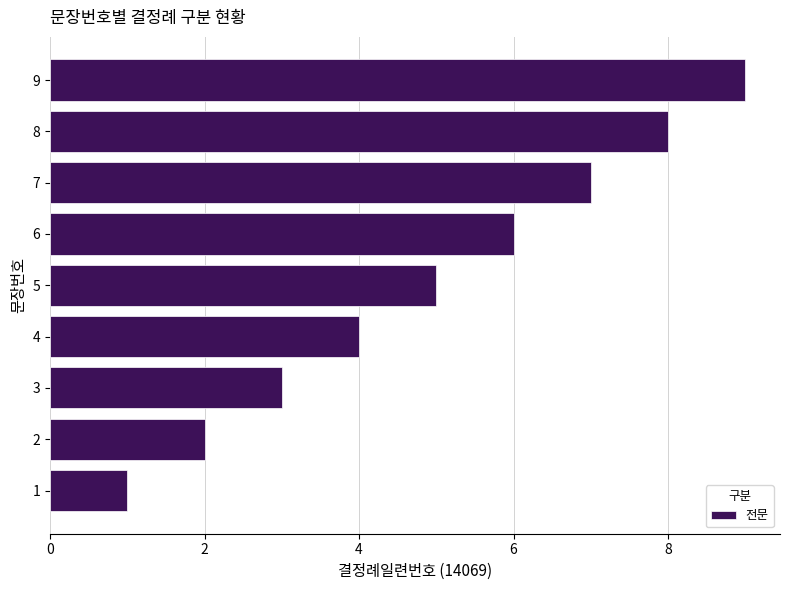

Between 4 and 8, which is larger?

8